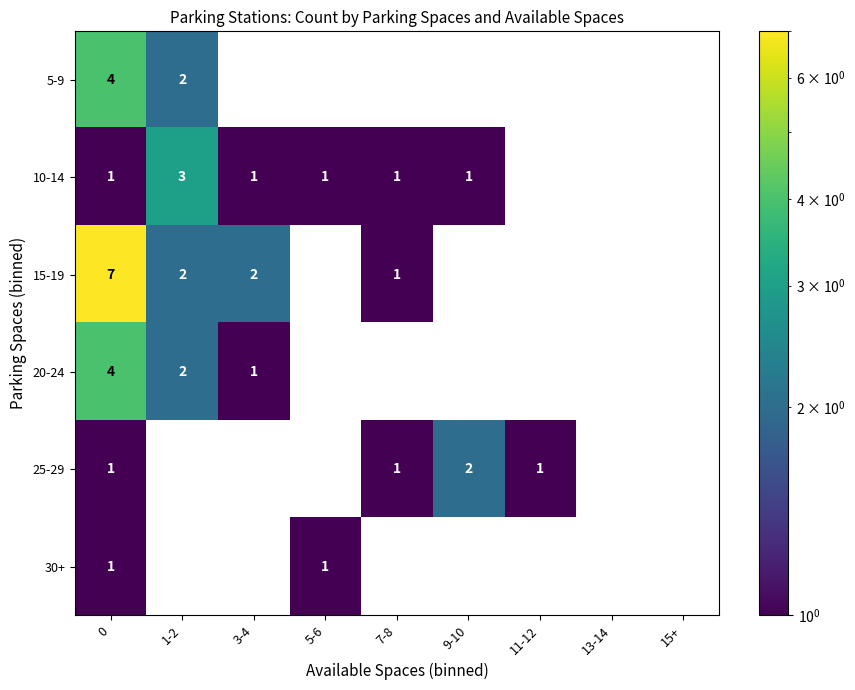

Count the number of categories in the chart.

9